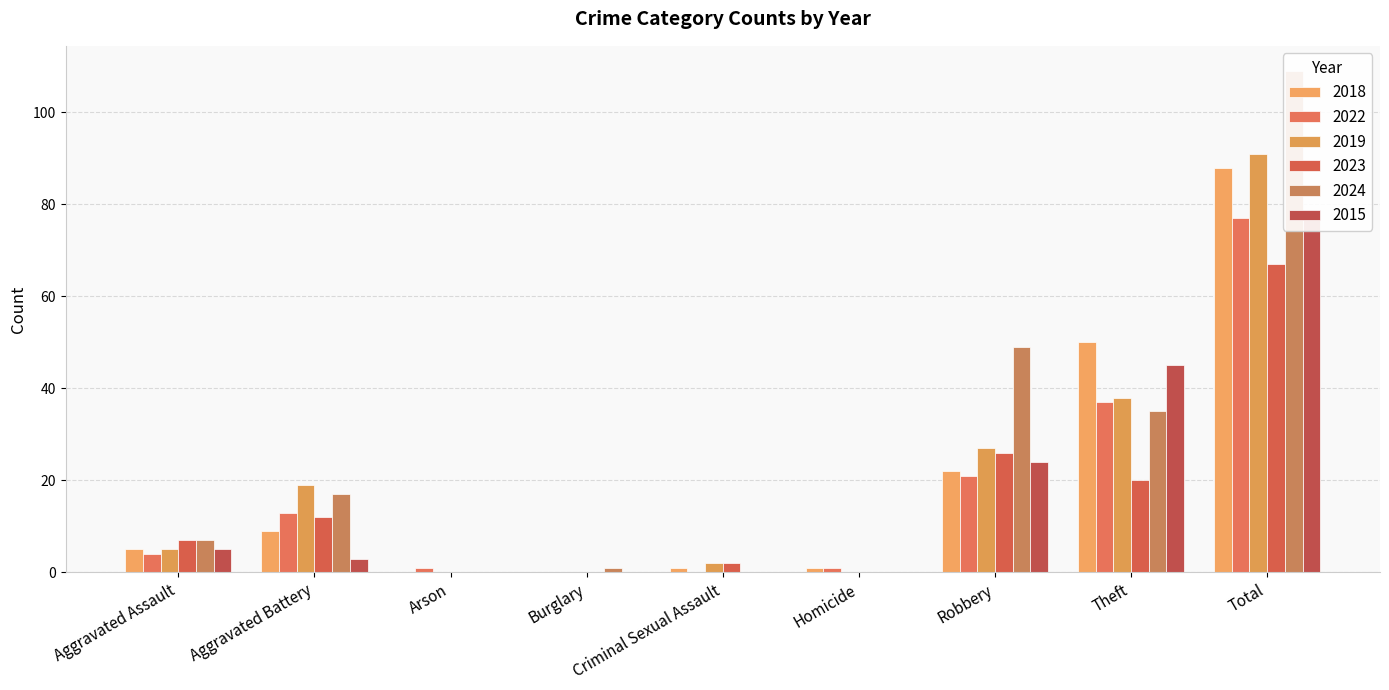

What is the value of the 2015 bar at the 7th from the left?

24